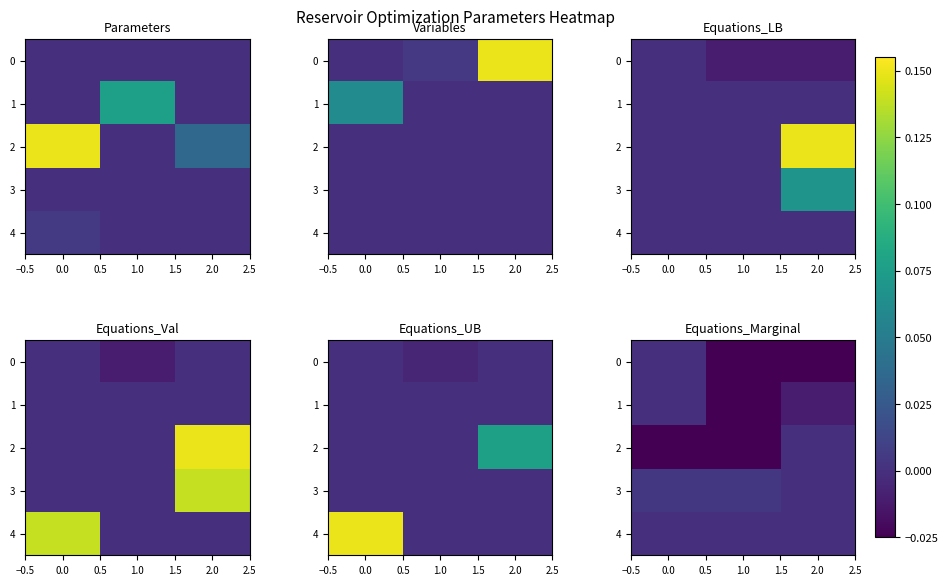

How many data points does each series have?

3